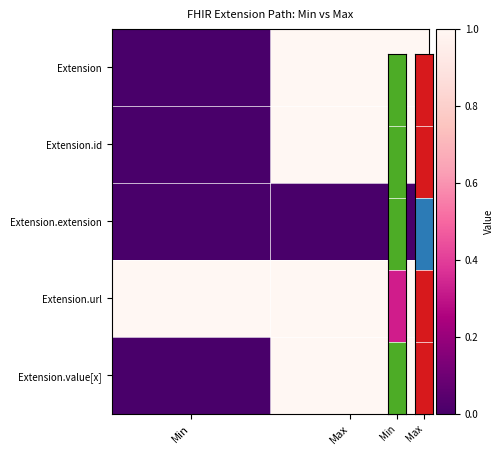

What is the spread (max minus min) of values at Max?

1